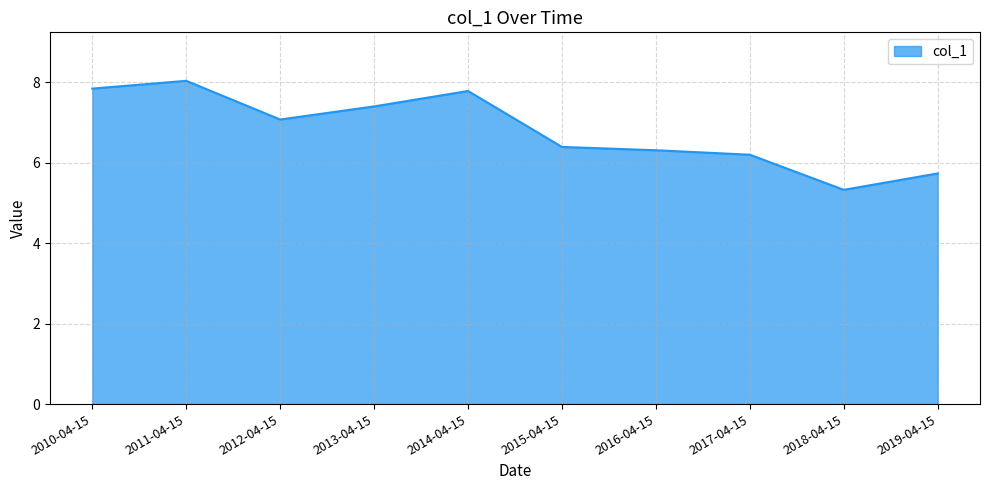

What position from the left is 2011-04-15?

2